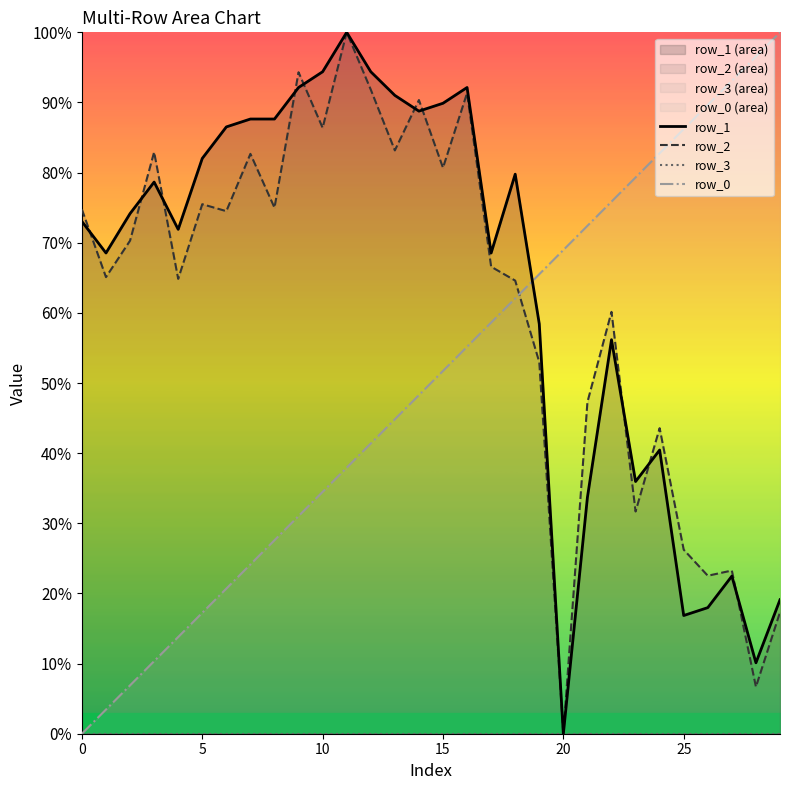

Which label corresponds to the largest value in the chart?

11